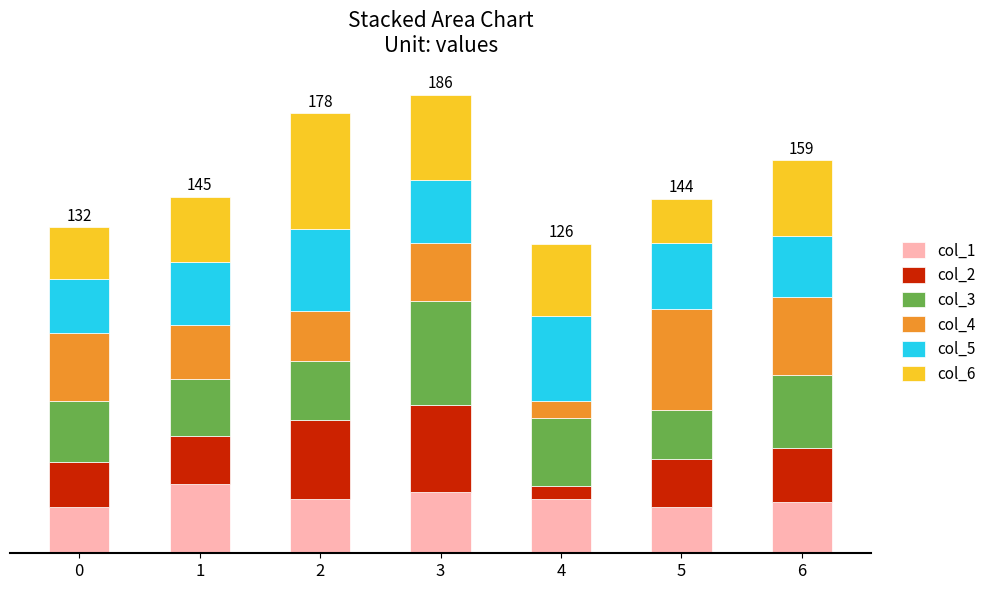

What are all the series names shown in the legend?

col_1, col_2, col_3, col_4, col_5, col_6